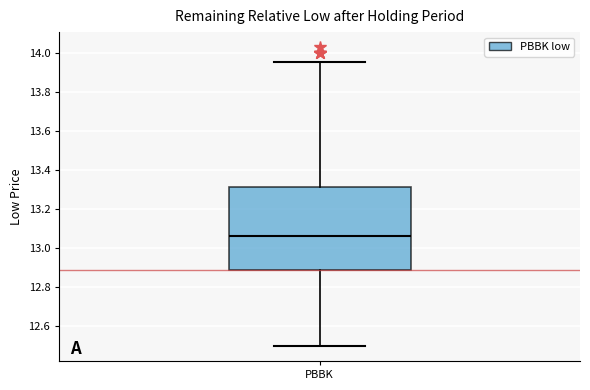

Read this box plot against the y-axis: the position of the median line, the range covered by the box, and the ends of both whiskers. The values are not printed on the chart, so give them approximately, as read against the axis.

median 13.06, box 12.88 to 13.32, whiskers 12.50 to 13.96